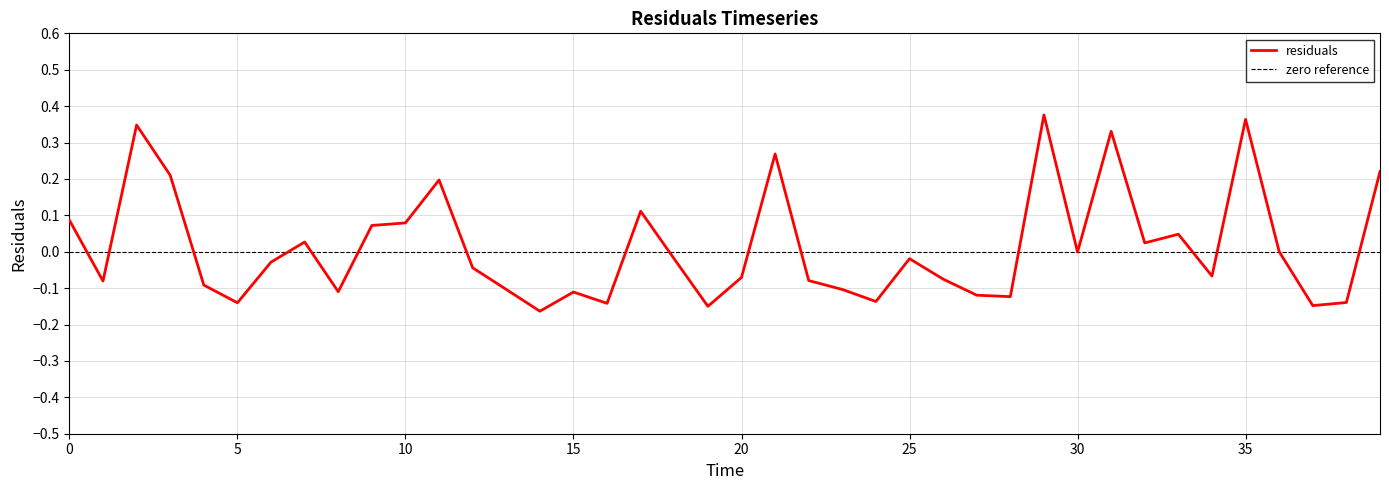

Does the chart have visible grid lines?

Yes